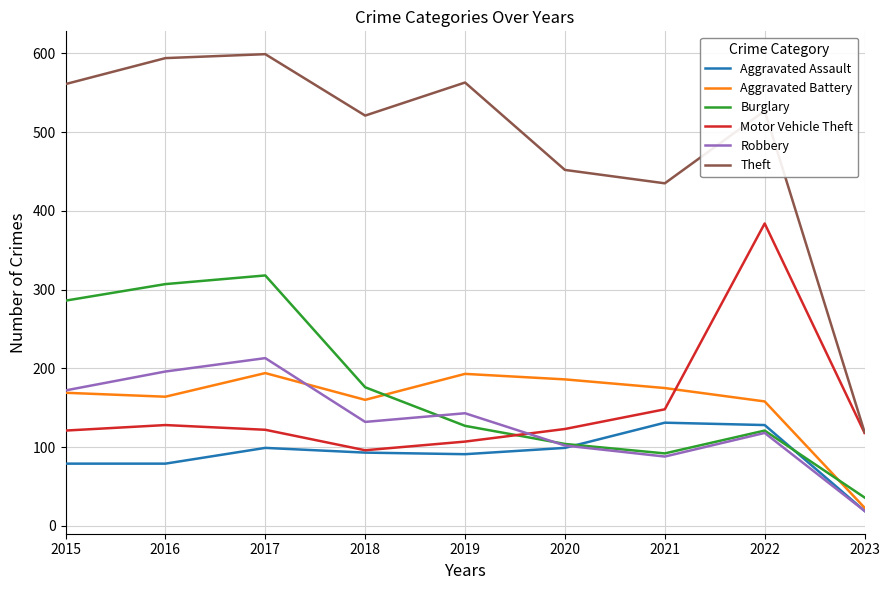

Is it true that Robbery equals 239 at 2015?

False